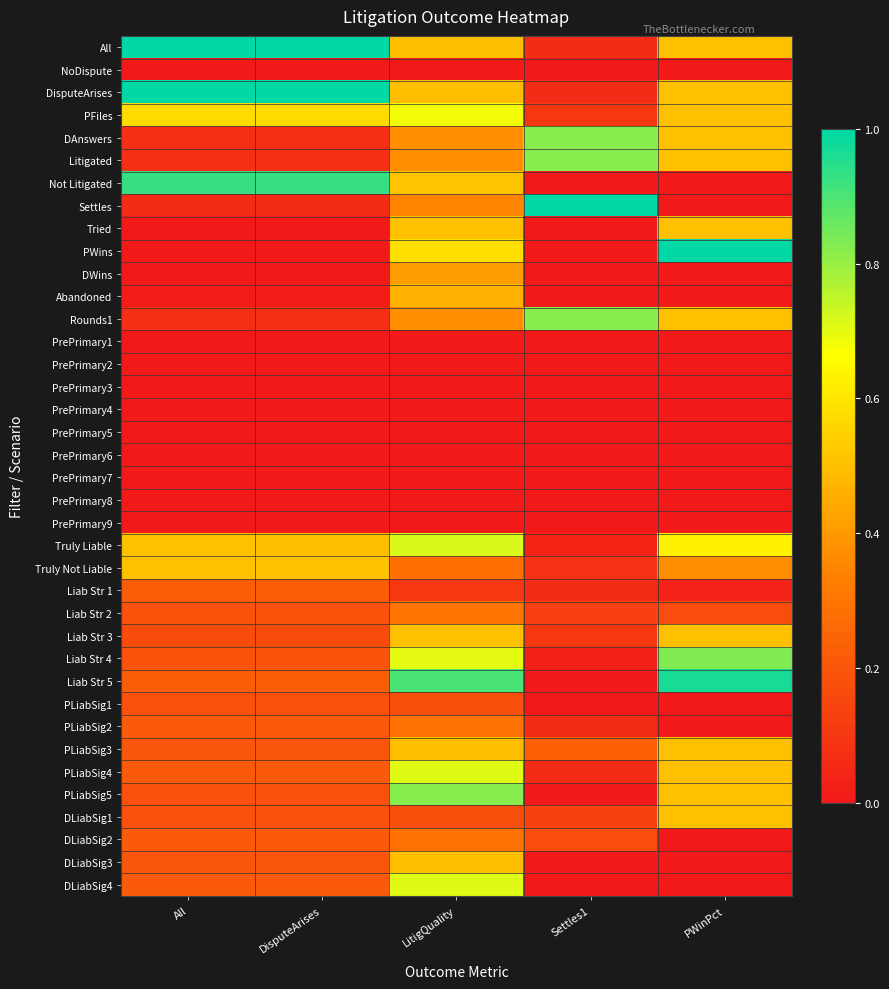

How many data points does each series have?

5